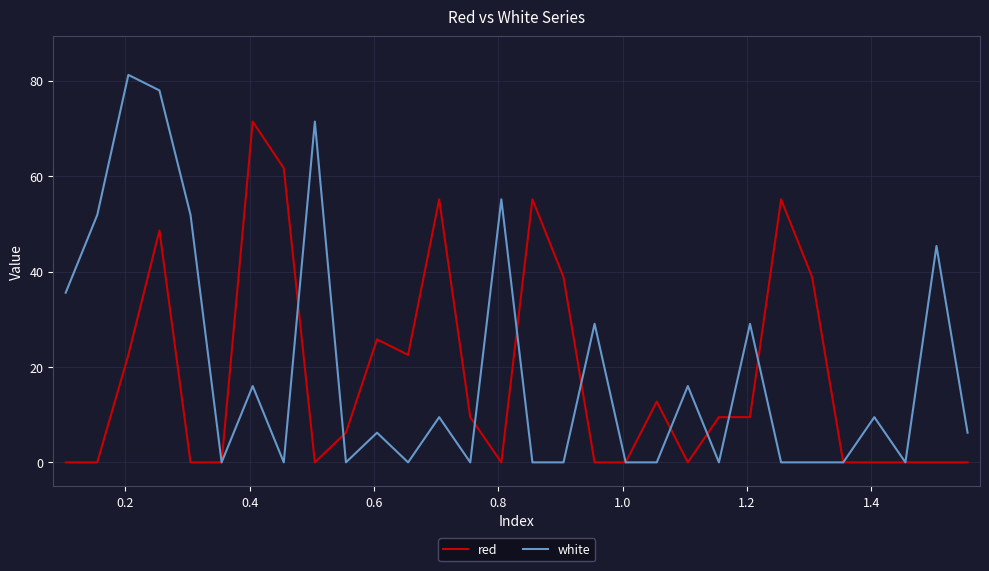

How many series are shown in this chart?

2